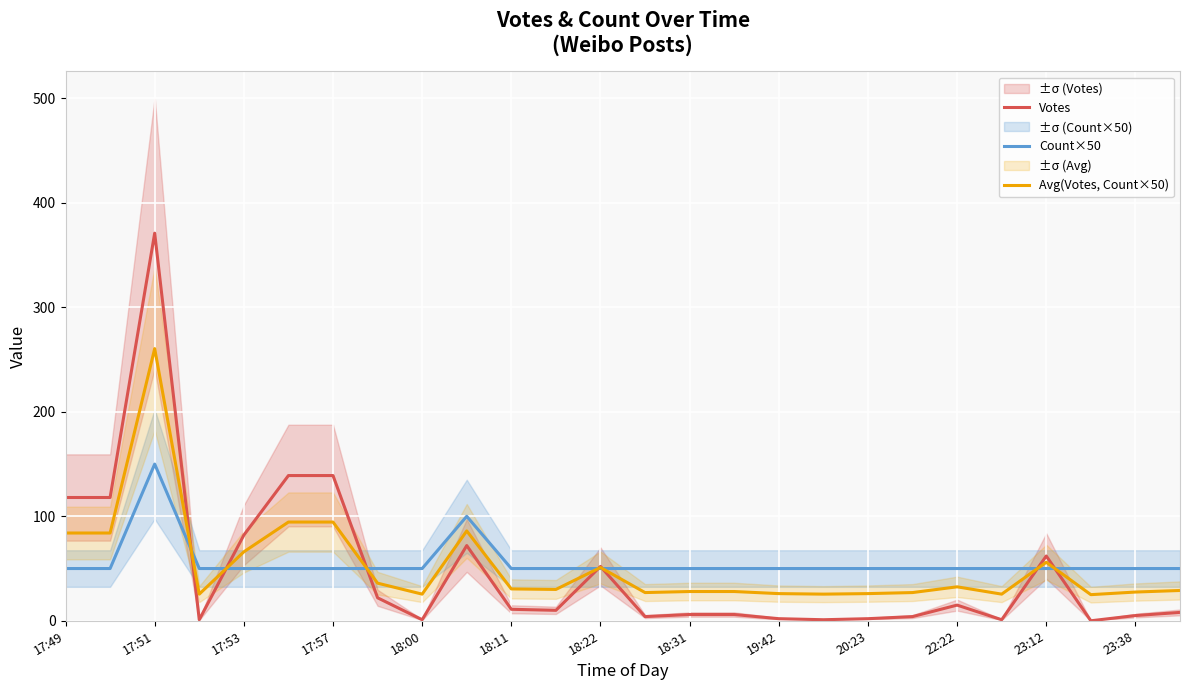

What is the maximum value for Count×50?

150.0